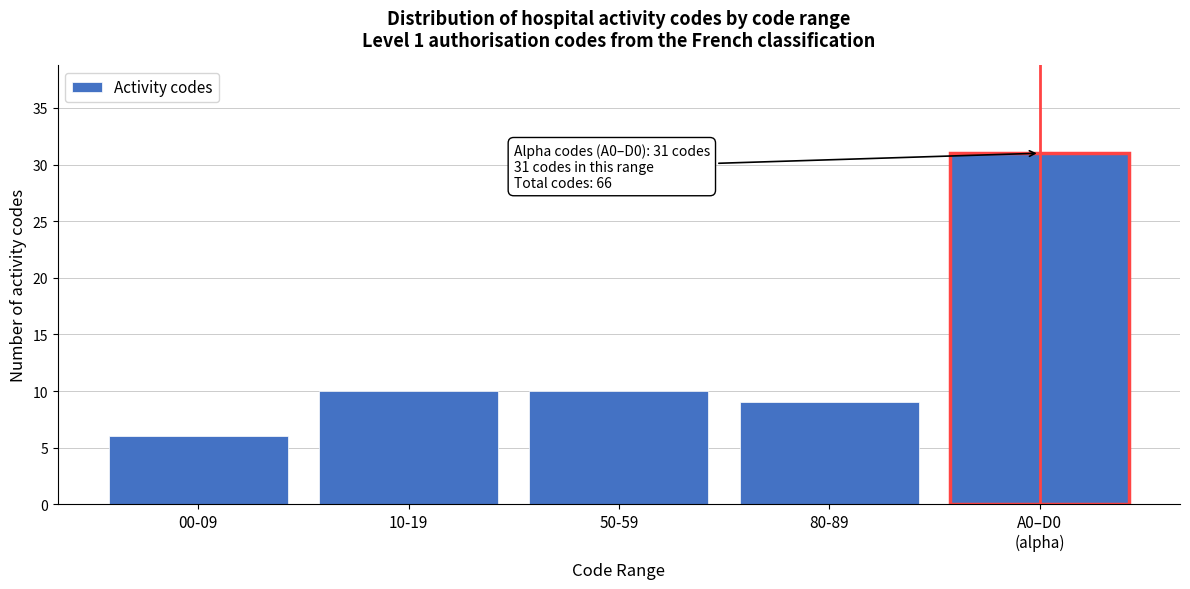

Reading left to right, list all the values displayed in this chart.

6	10	10	9	31